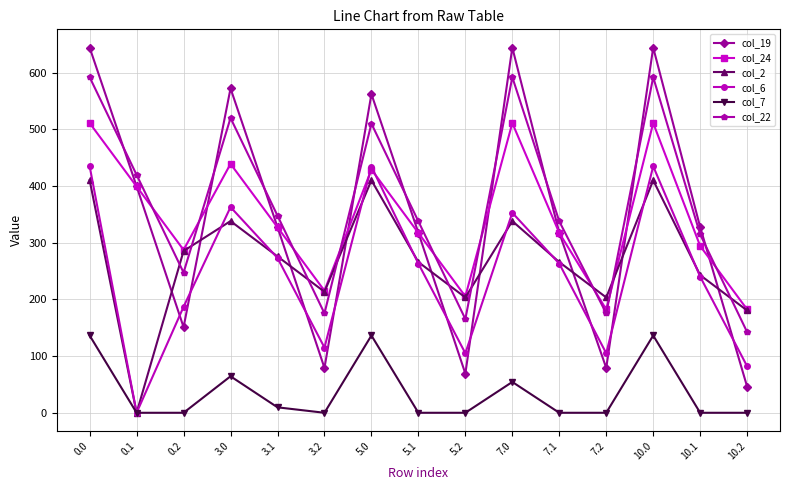

At which category does col_19 reach its first local valley?

0.2